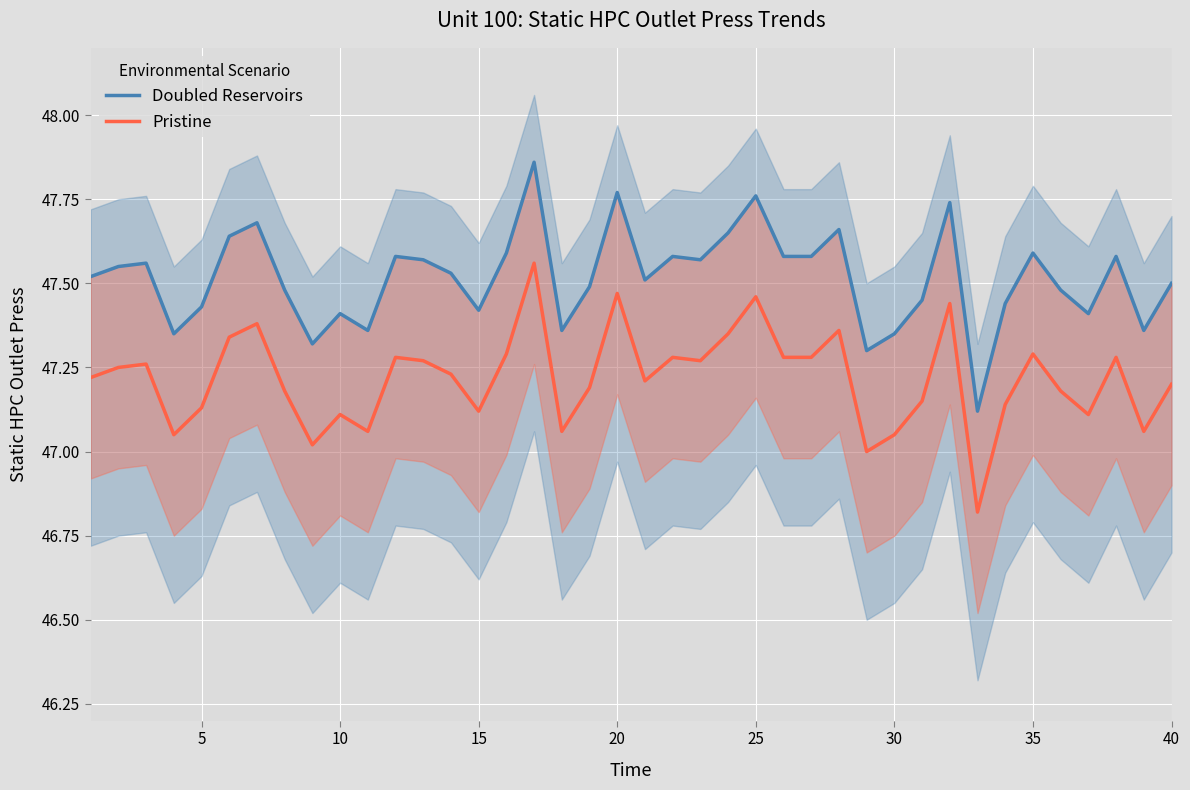

What is the minimum value shown in the chart?

46.8